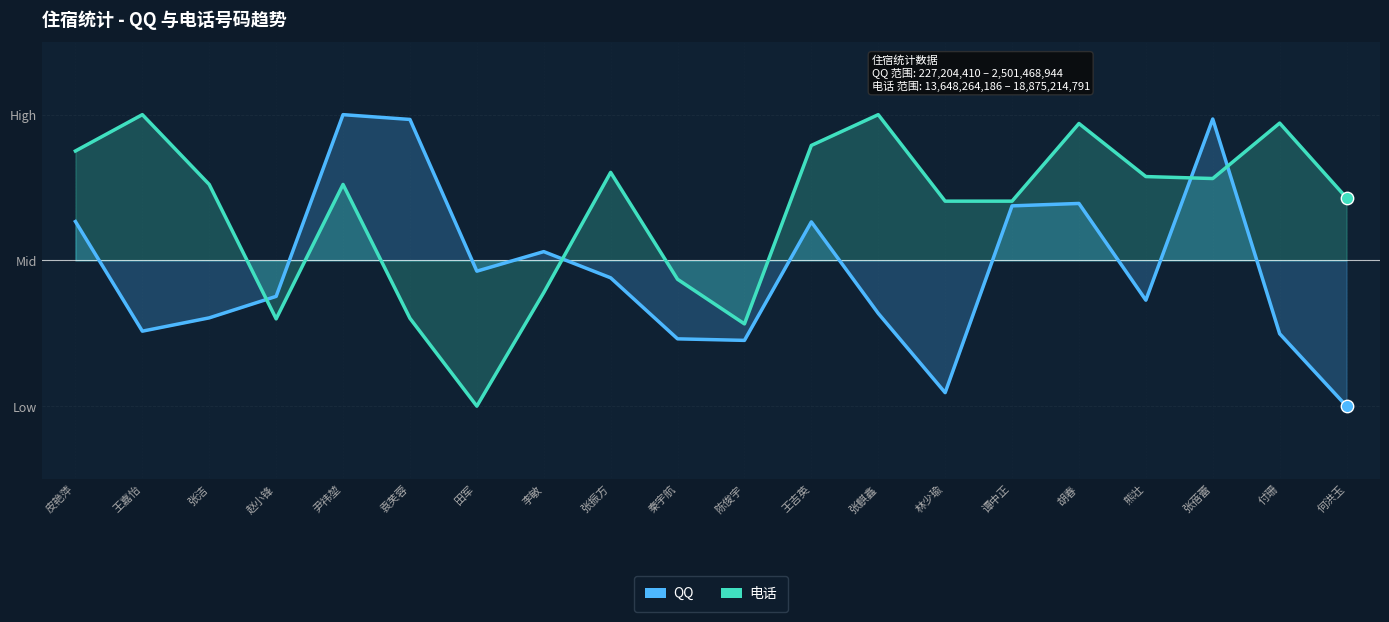

Which series contains the lowest Y value?

QQ